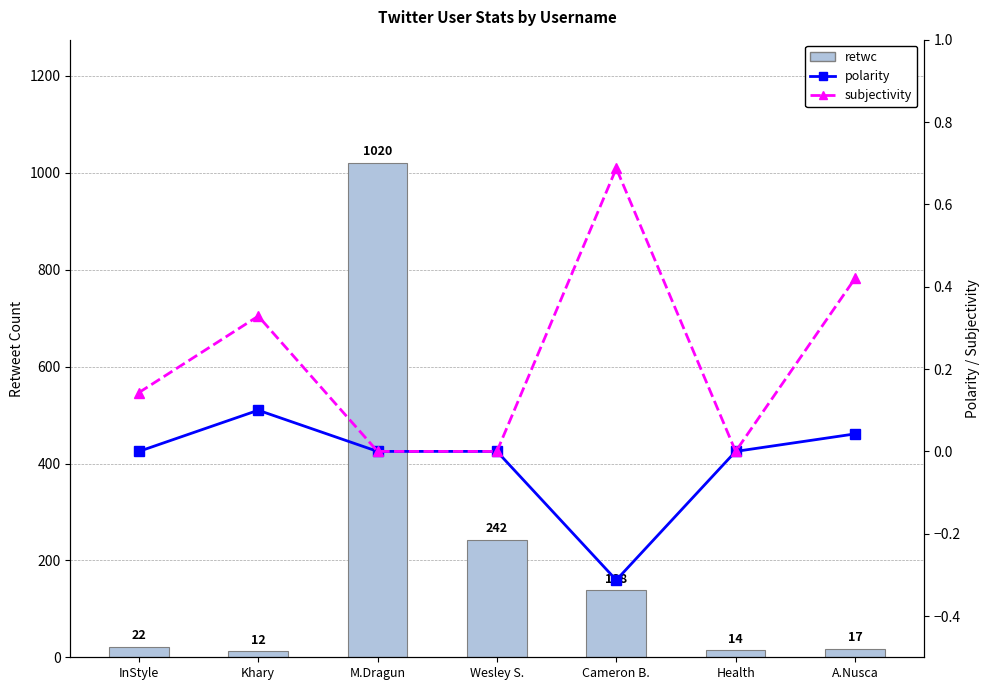

Where does the polarity series first go above 0?

Khary